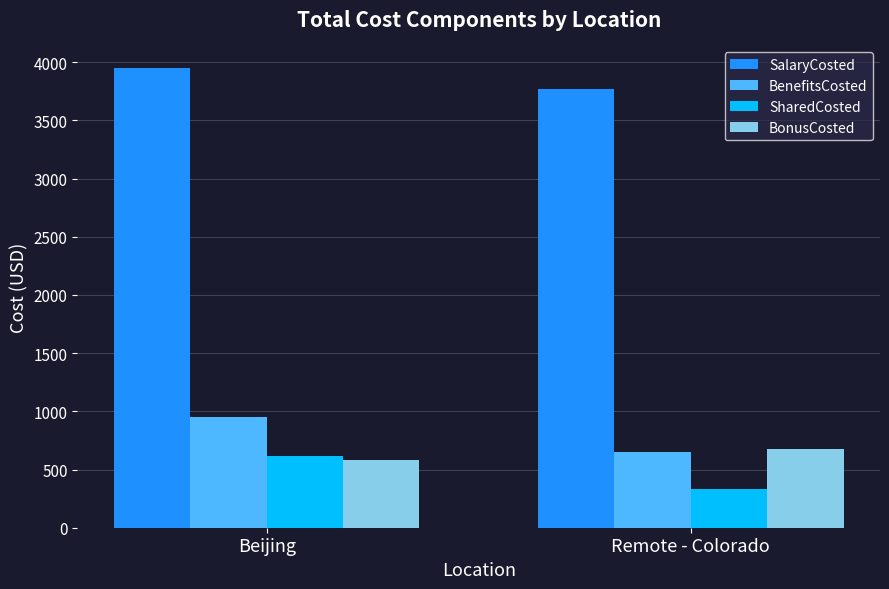

Which series has the widest spread of values?

BenefitsCosted